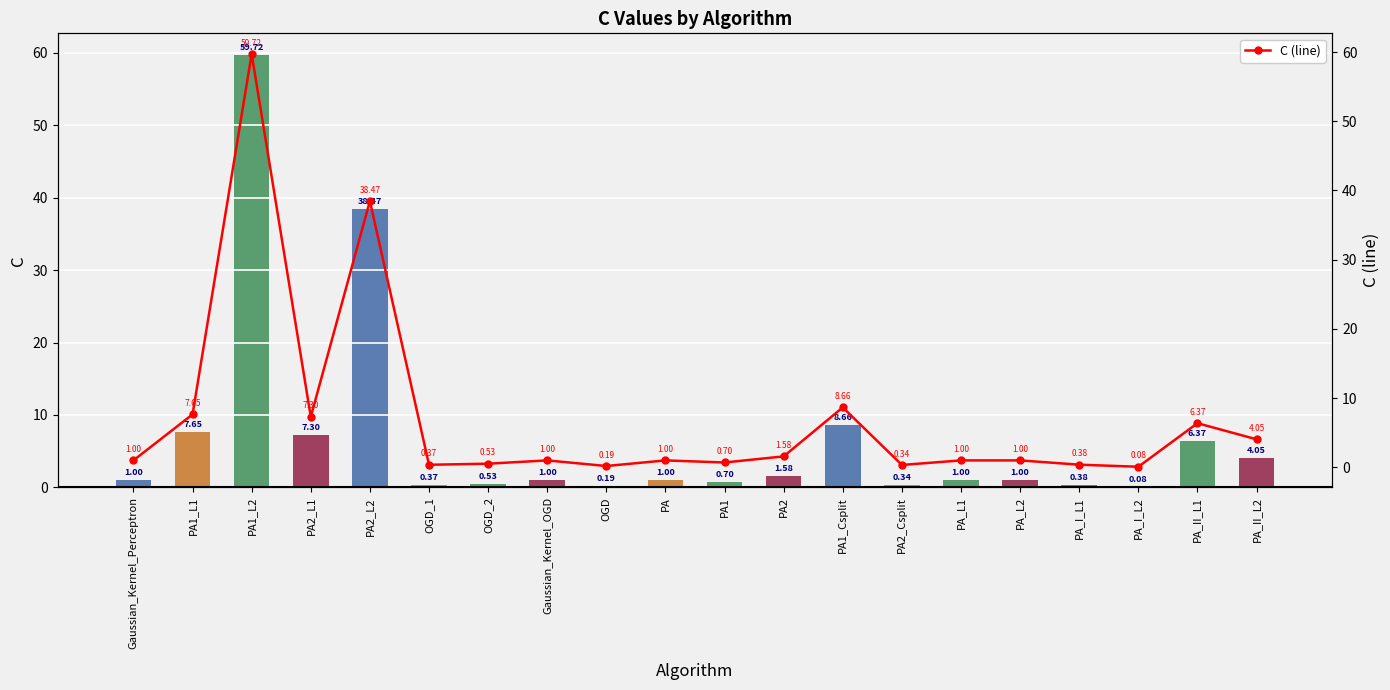

Reading left to right, transcribe all the data shown in this chart.

C: Gaussian_Kernel_Perceptron=1.0	PA1_L1=7.6	PA1_L2=59.7	PA2_L1=7.3	PA2_L2=38.5	OGD_1=0.4	OGD_2=0.5	Gaussian_Kernel_OGD=1.0	OGD=0.2	PA=1.0	PA1=0.7	PA2=1.6	PA1_Csplit=8.7	PA2_Csplit=0.3	PA_L1=1.0	PA_L2=1.0	PA_I_L1=0.4	PA_I_L2=0.1	PA_II_L1=6.4	PA_II_L2=4.0
C (line): Gaussian_Kernel_Perceptron=1.0	PA1_L1=7.6	PA1_L2=59.7	PA2_L1=7.3	PA2_L2=38.5	OGD_1=0.4	OGD_2=0.5	Gaussian_Kernel_OGD=1.0	OGD=0.2	PA=1.0	PA1=0.7	PA2=1.6	PA1_Csplit=8.7	PA2_Csplit=0.3	PA_L1=1.0	PA_L2=1.0	PA_I_L1=0.4	PA_I_L2=0.1	PA_II_L1=6.4	PA_II_L2=4.0